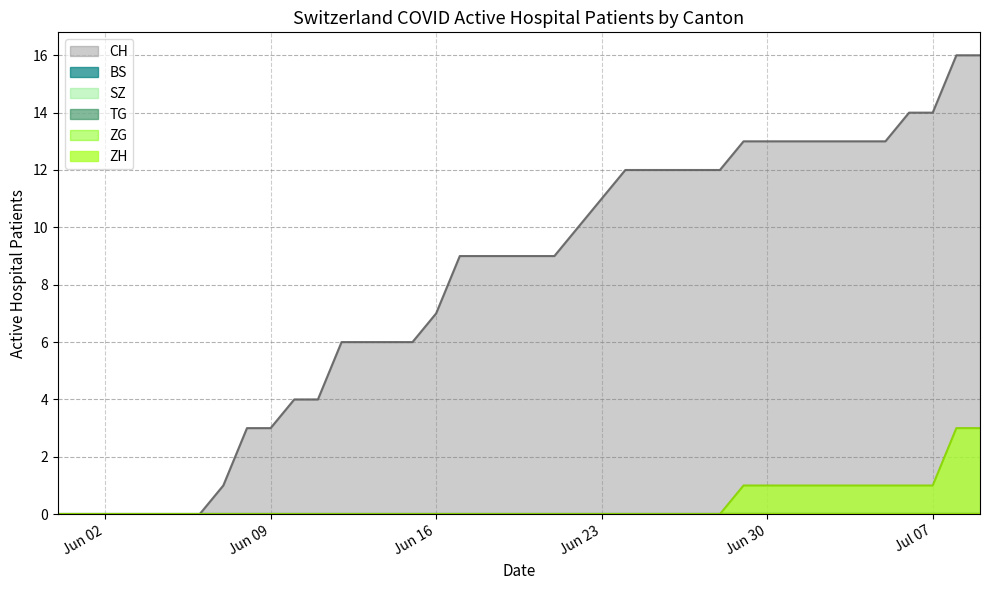

At 2020-06-25, list the series in order from largest to smallest.

CH, BS, SZ, TG, ZG, ZH